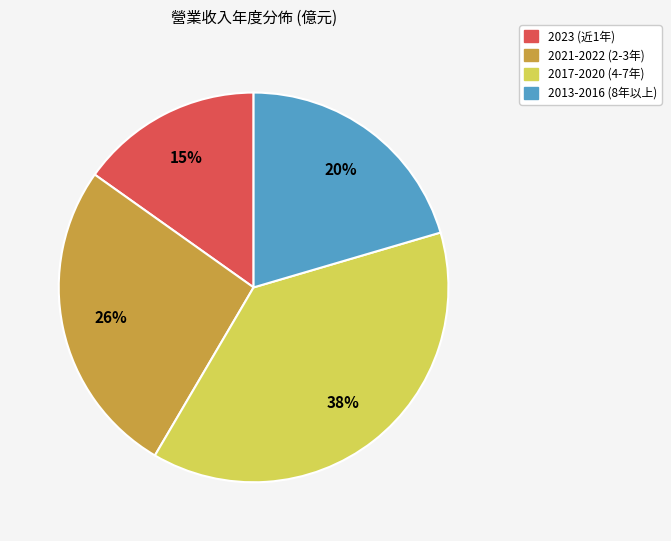

To the nearest percent, what is the difference between the largest and smallest slice percentages?

23%